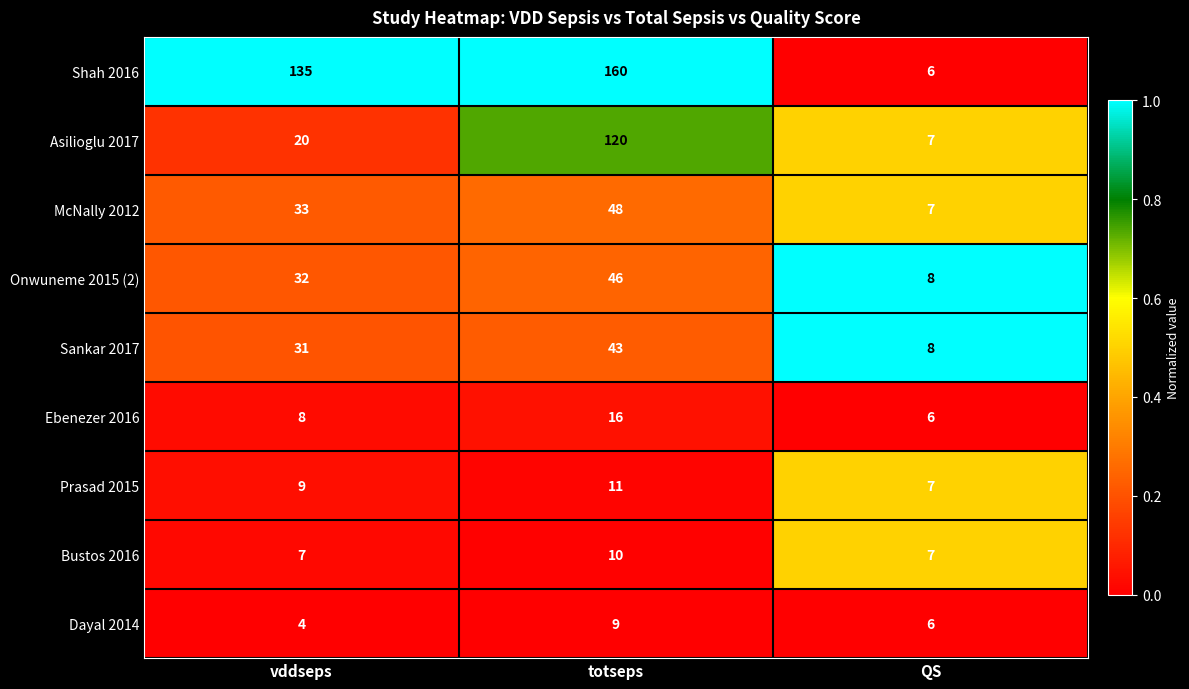

What is the total value across all series at vddseps?

279